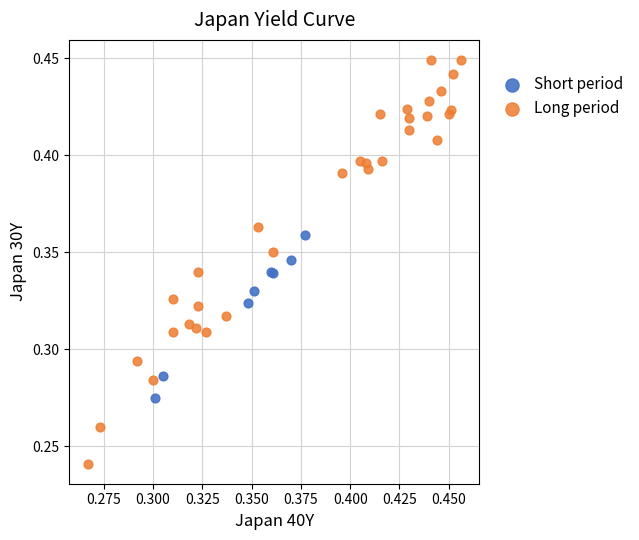

Which series contains the highest Y value?

Long period